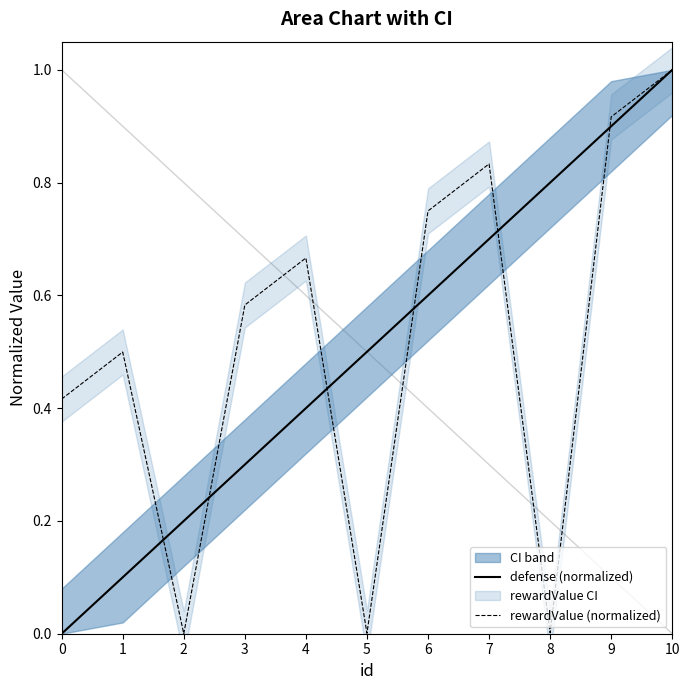

Between 5 and 7, which series saw the biggest shift?

rewardValue (normalized)